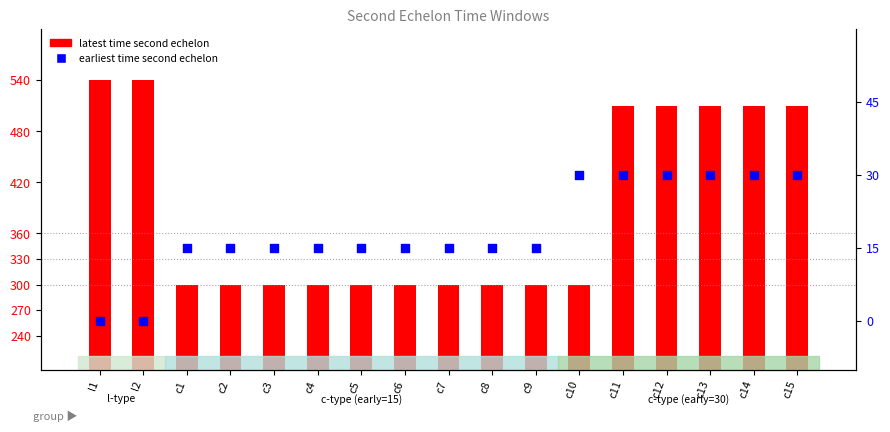

At which category is the sum across all series the highest?

l1